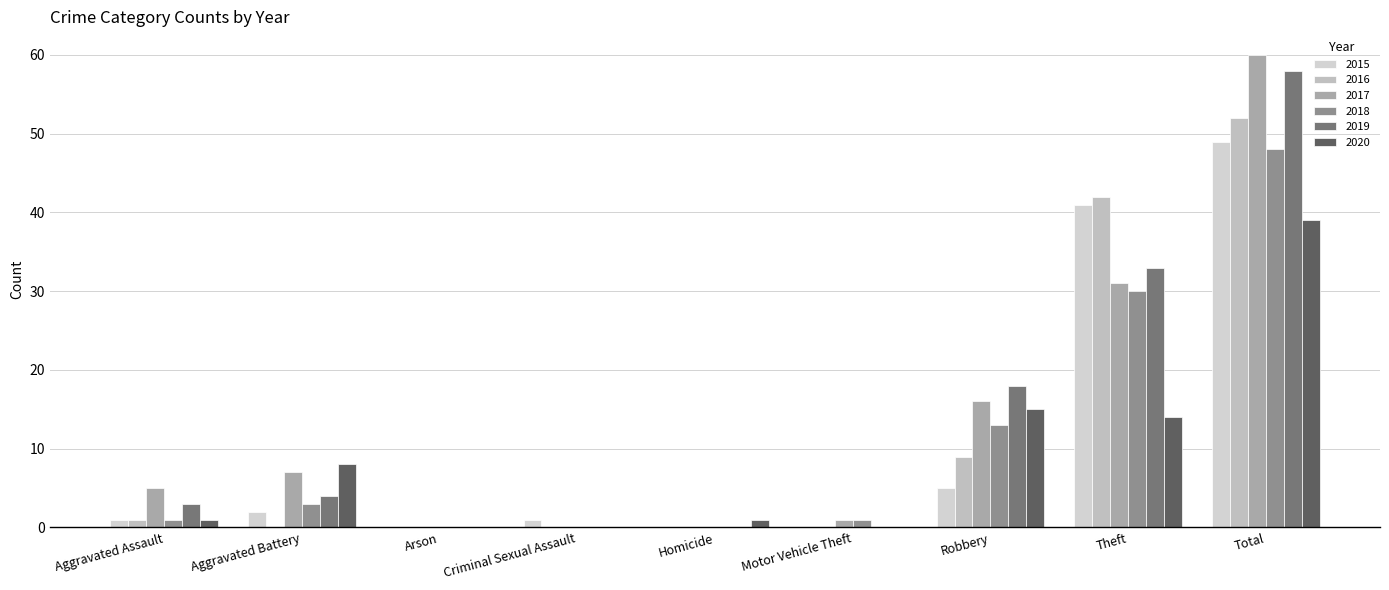

How many categories are shown in the chart?

9